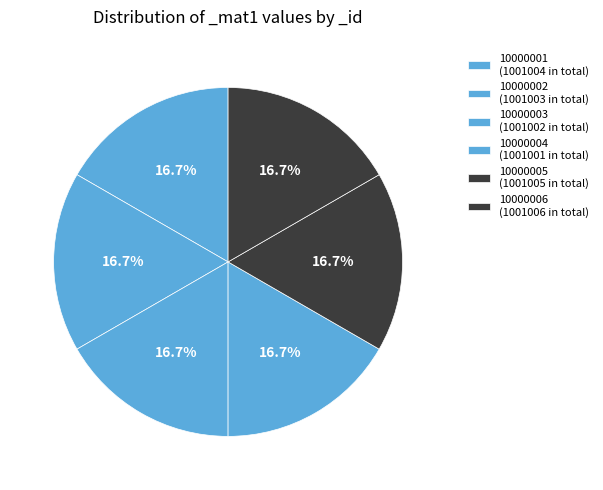

Do 10000006 and 10000001 together represent more than half of the pie?

No